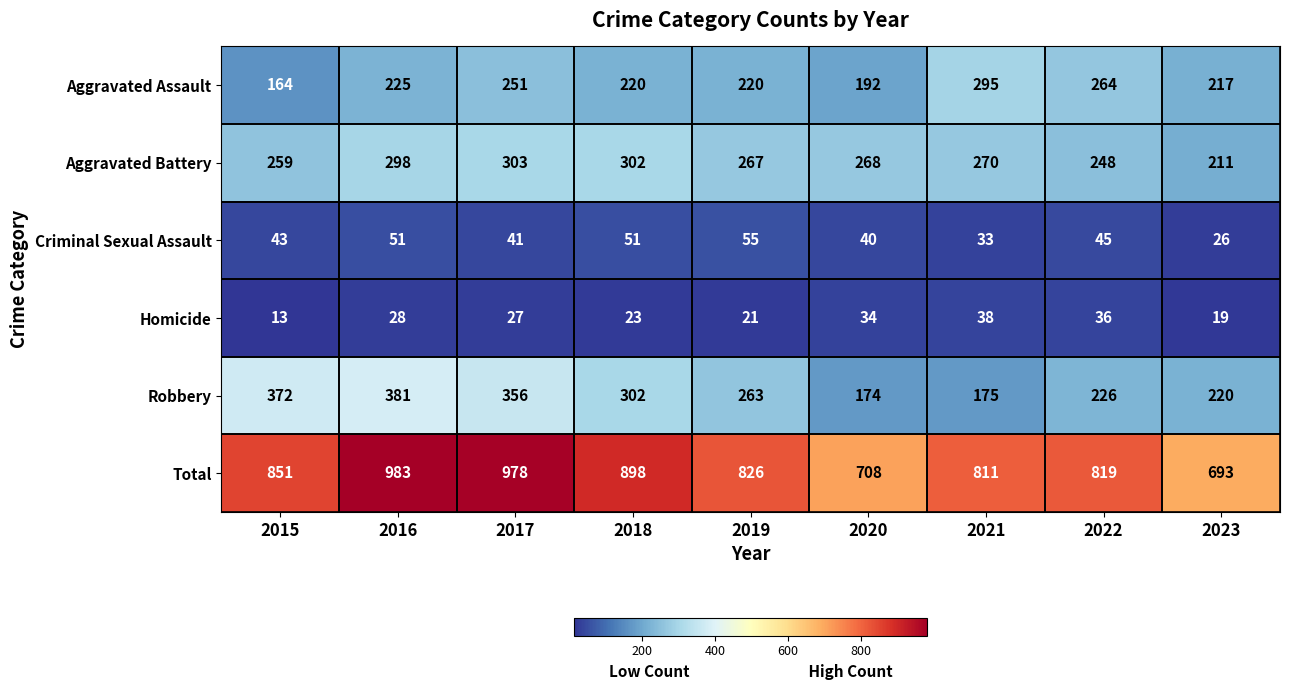

The value of Homicide at 2019 is 21. True or false?

True